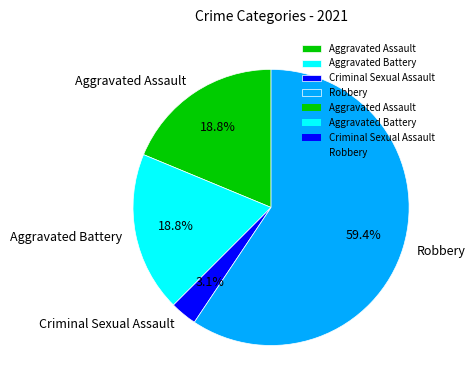

Which slice is the smallest?

Criminal Sexual Assault